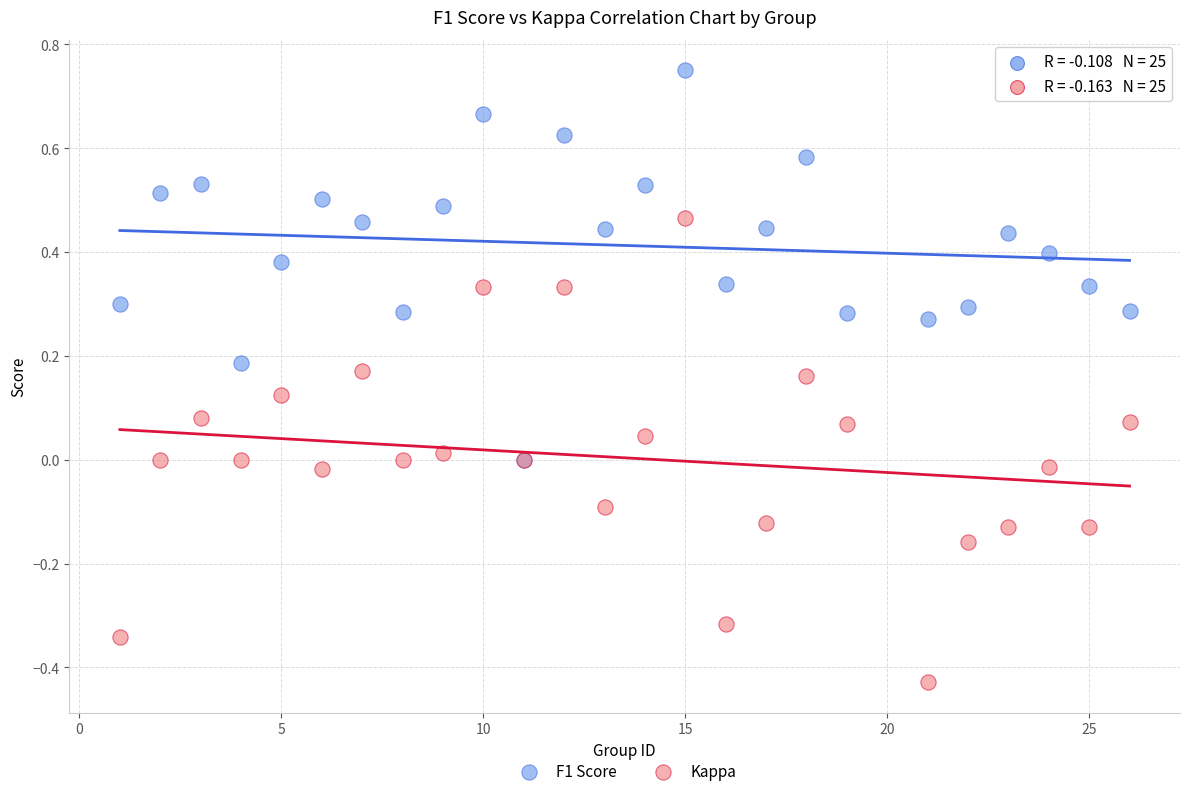

Which series contains the highest Y value?

F1 Score